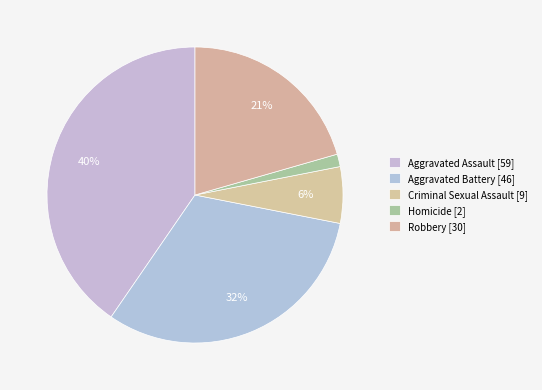

Which slice is the smallest?

Homicide